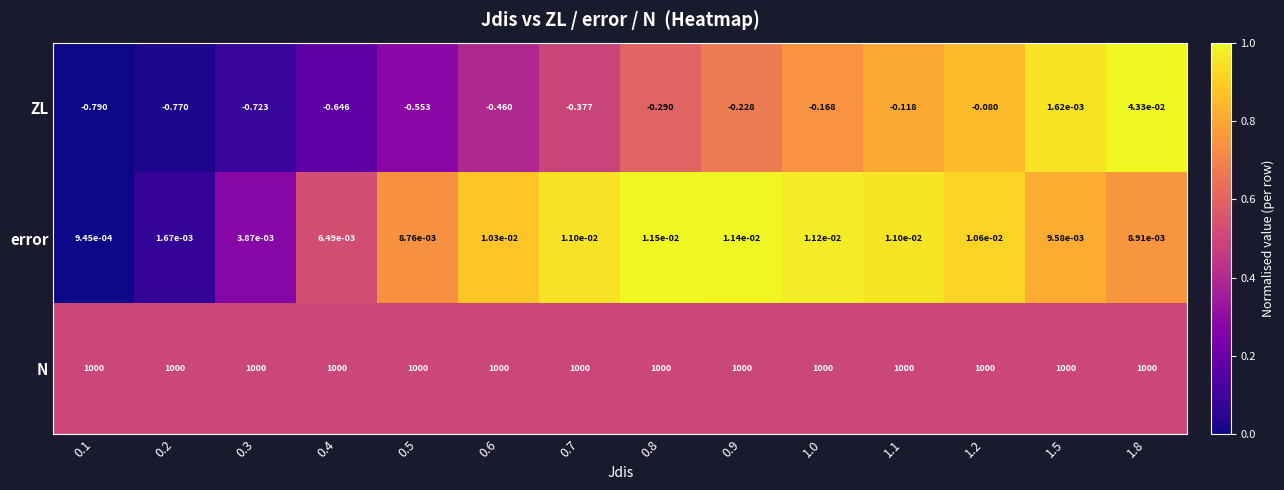

What is the total value across all series at 1.0?

999.8